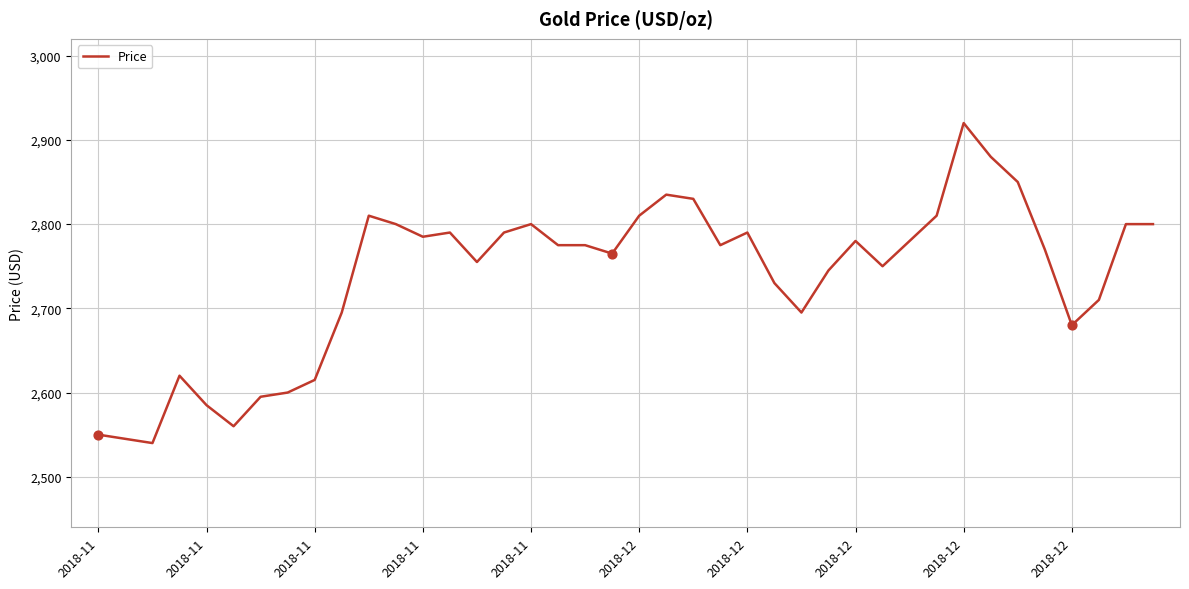

What is the difference between the maximum and minimum values?

380